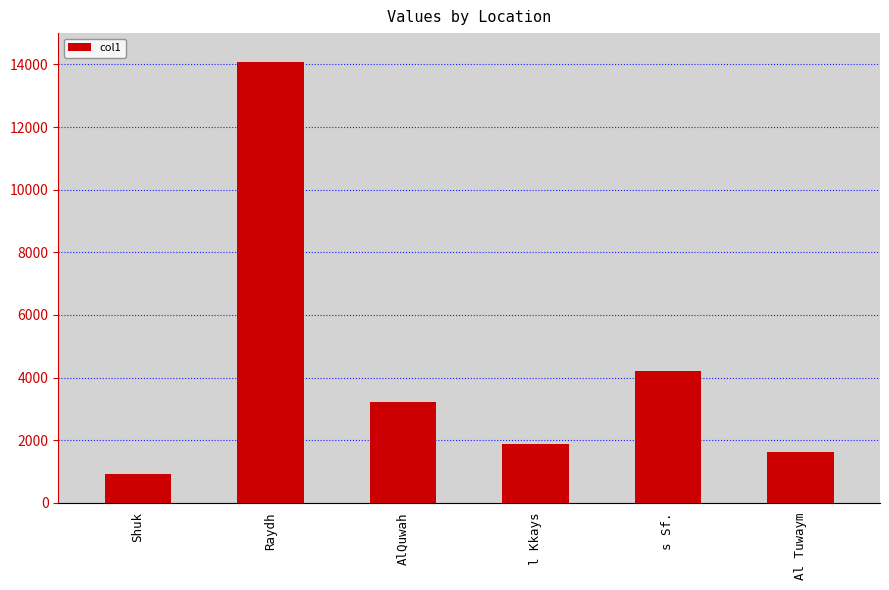

What value does the data have at Shuk?

918.7